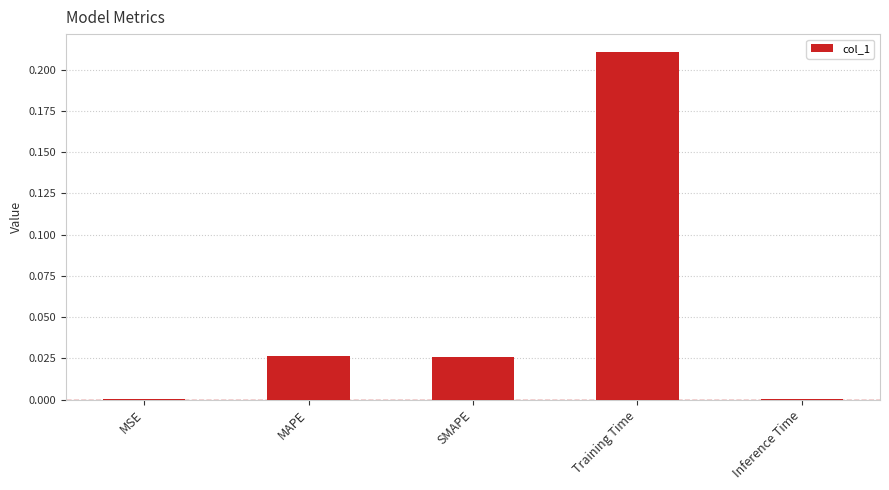

Is it true that the value at Training Time is 0.3?

False